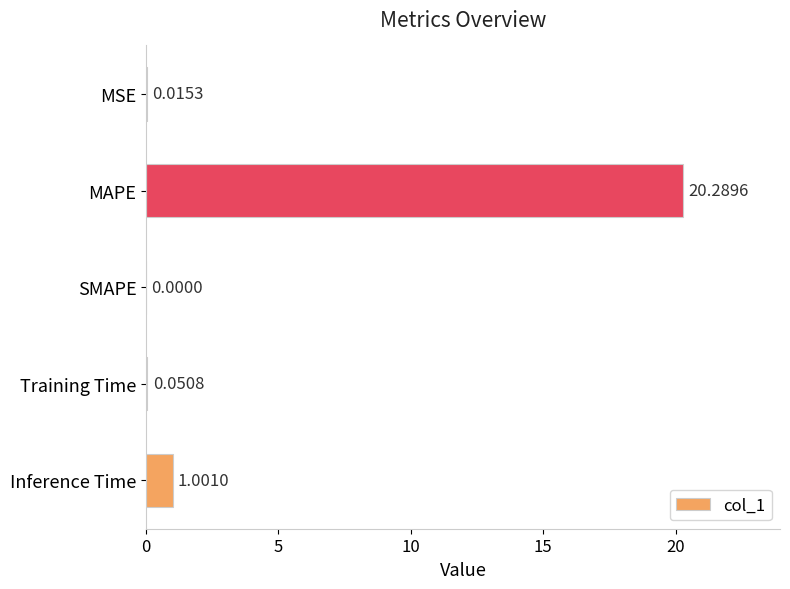

At which label is the value closest to 10?

Inference Time